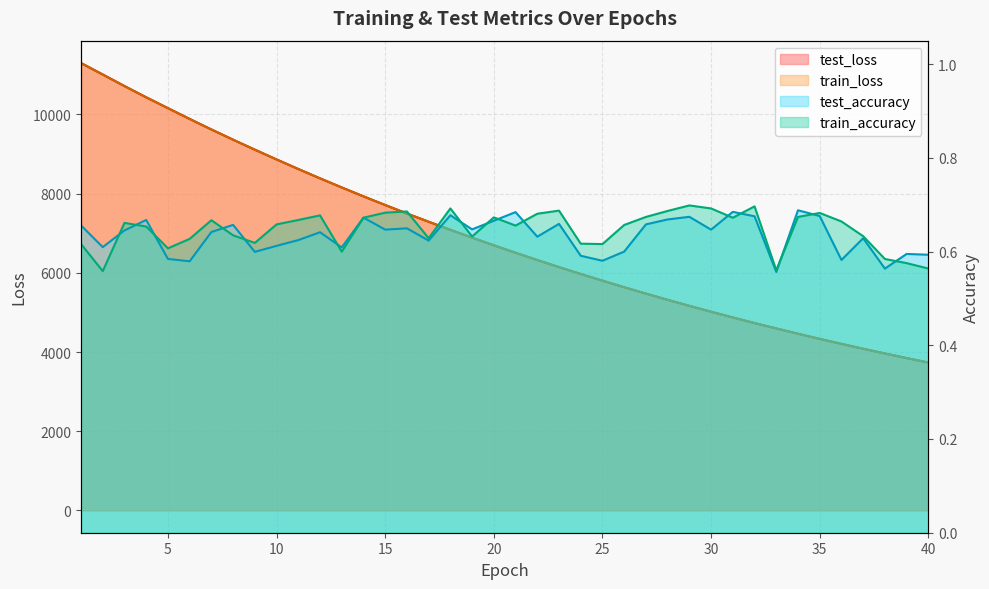

Rank the series at 17 from highest to lowest value.

test_loss, train_loss, train_accuracy, test_accuracy